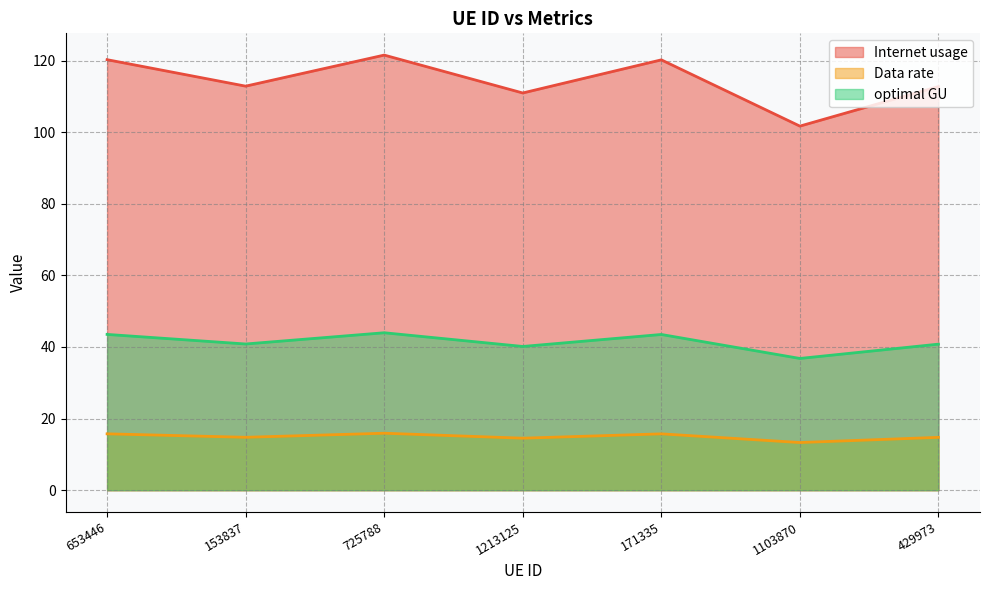

How many interior local peaks does the Data rate series have?

2